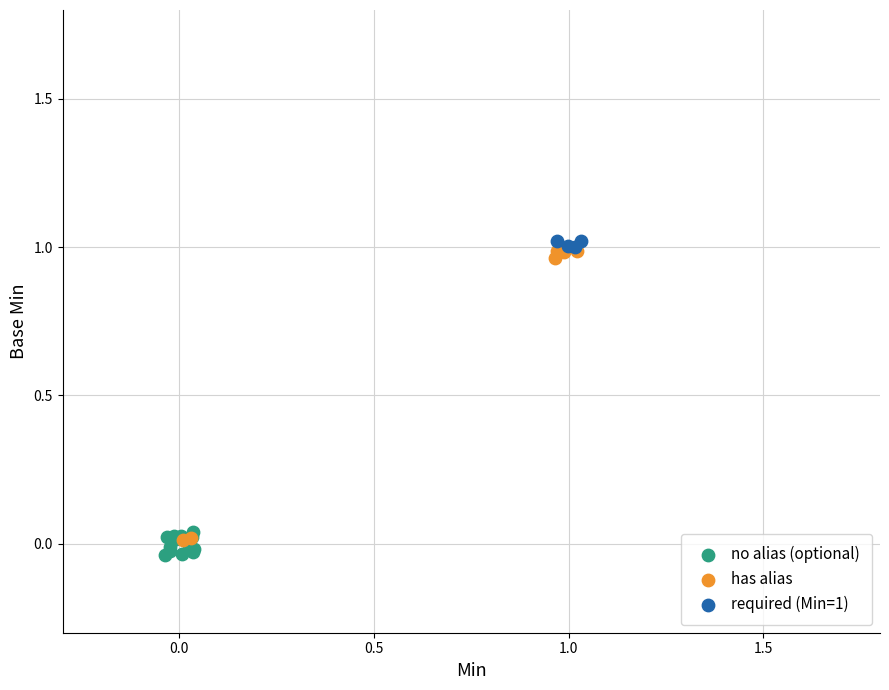

Which series has the widest spread of Y values?

has alias